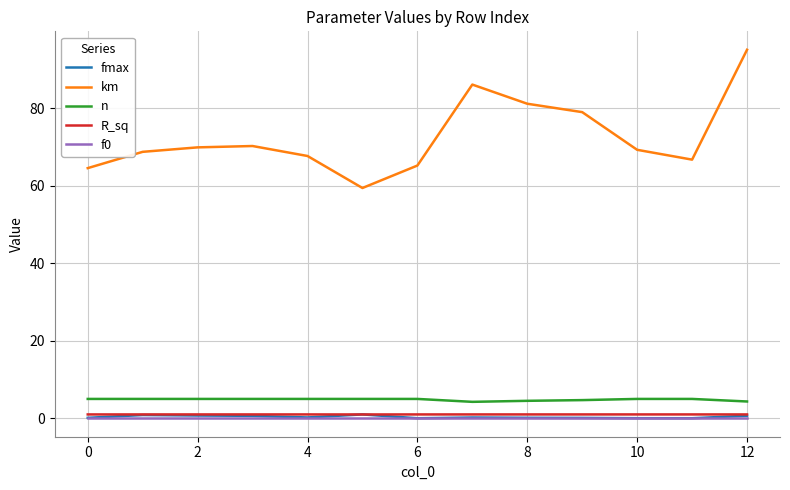

True or false: km has more than 0 interior local peaks.

True